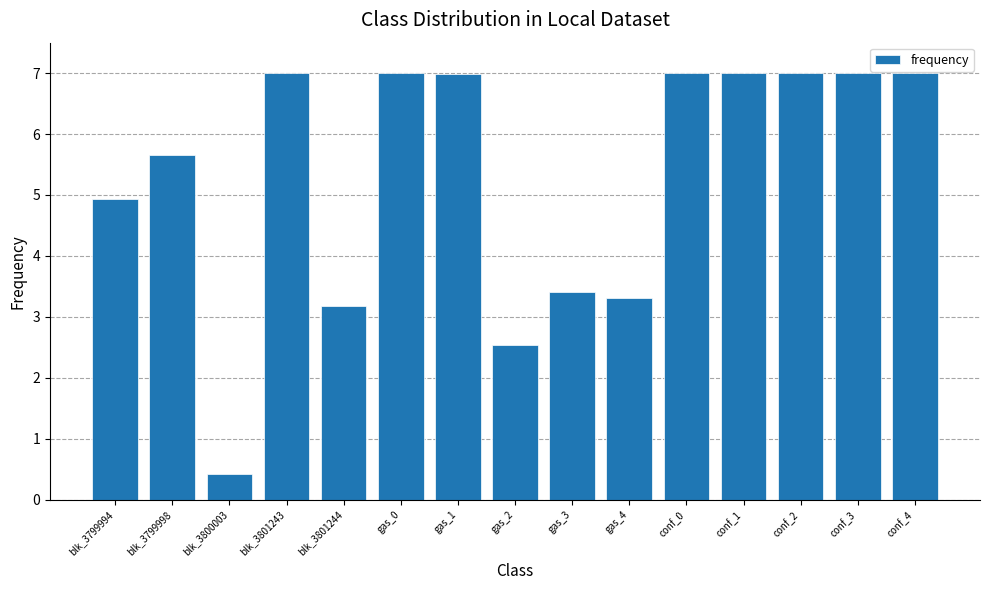

What is the change in value from blk_3801244 to conf_3?

+3.8